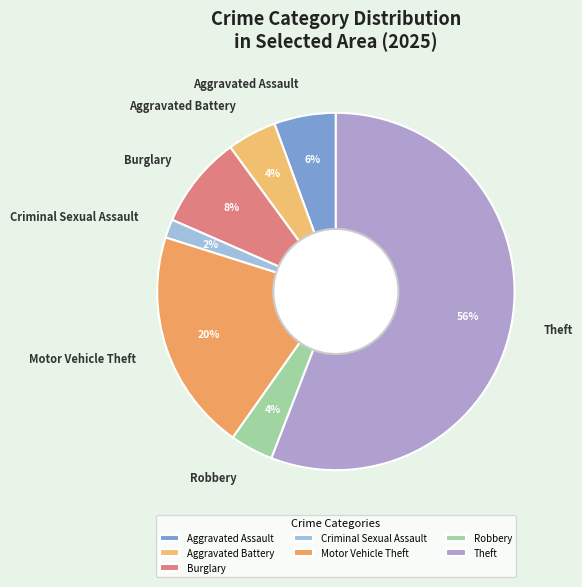

How many segments does this pie chart have?

7